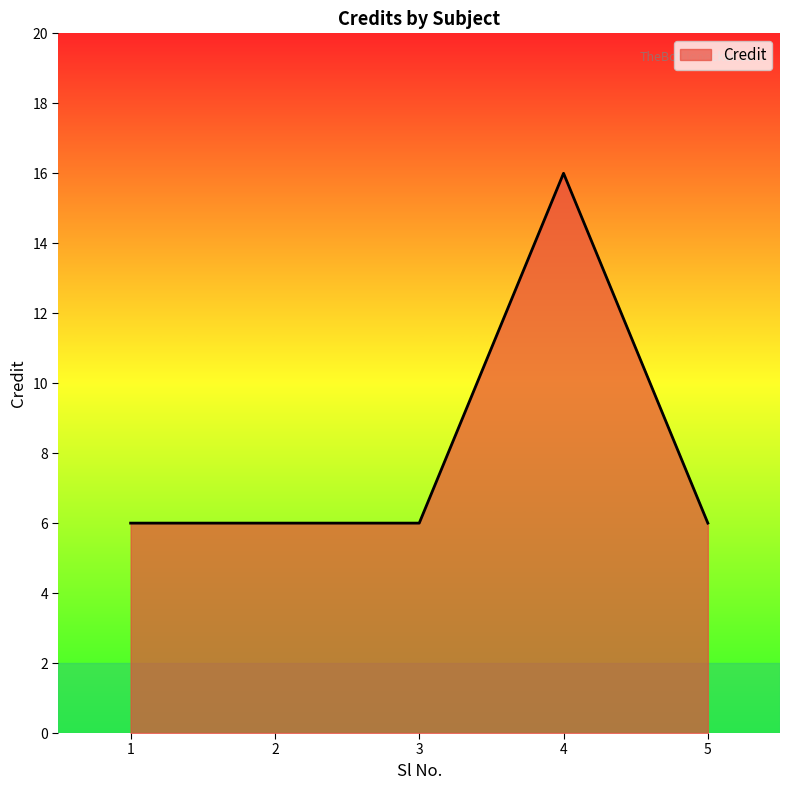

At which category does the chart reach its peak across all series?

4